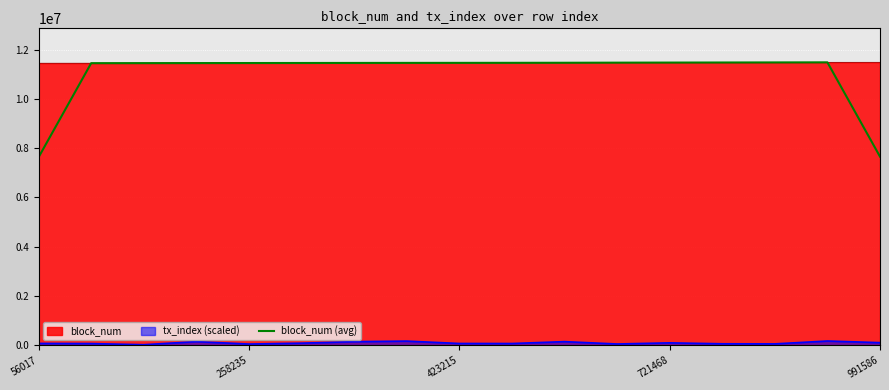

What is the difference between the maximum and minimum values?

3851910.3